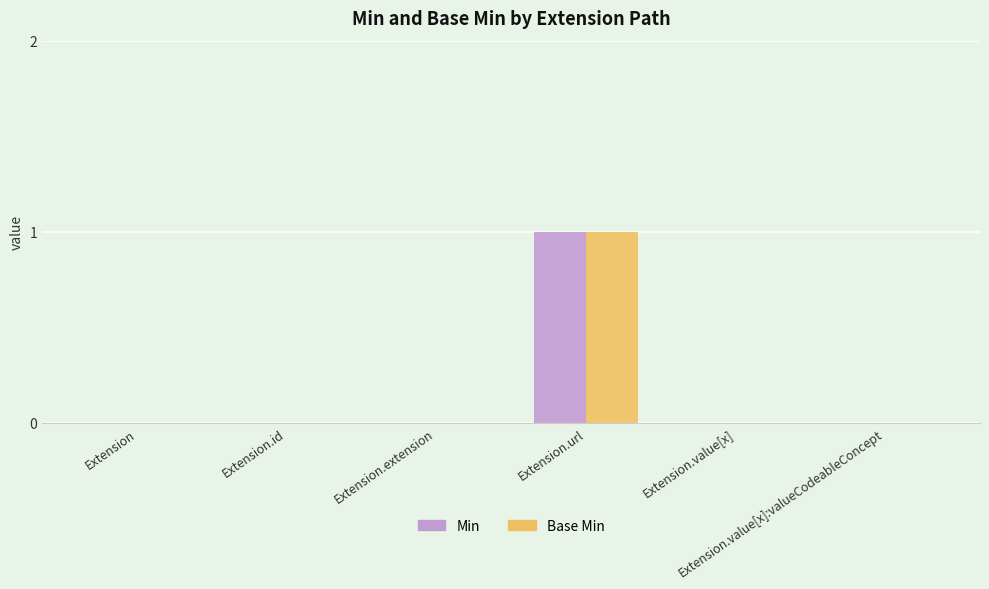

Which label corresponds to the largest value in the chart?

Extension.url